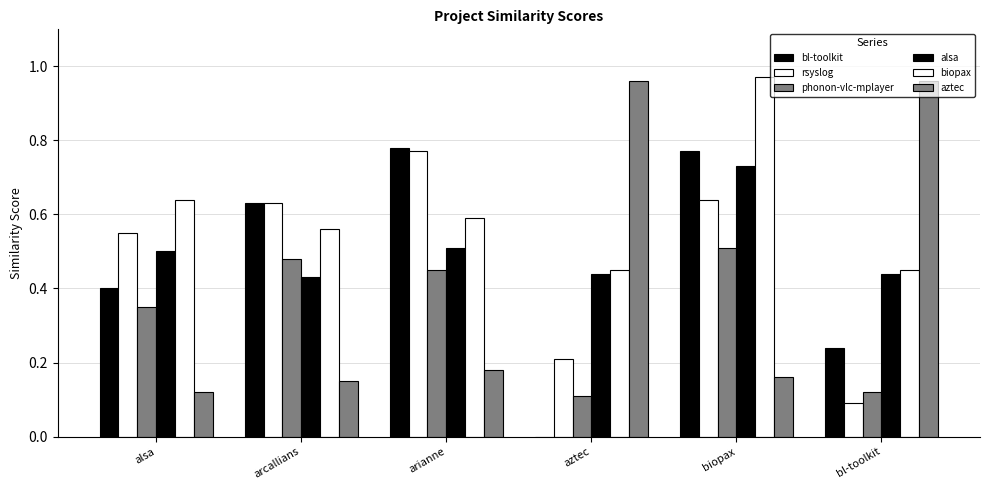

What is the label of the 6th bar from the left?

bl-toolkit